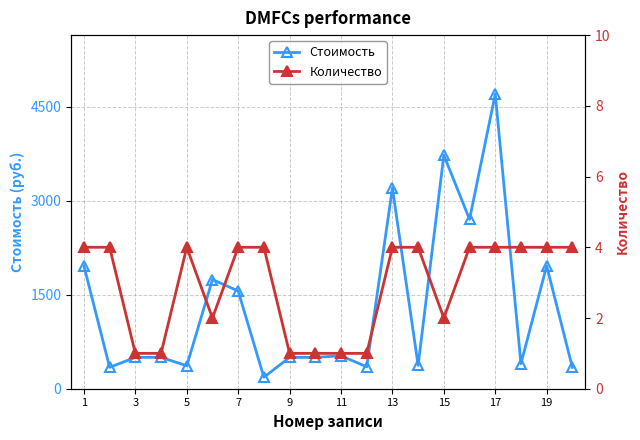

At which label does Стоимость first exceed 500?

1